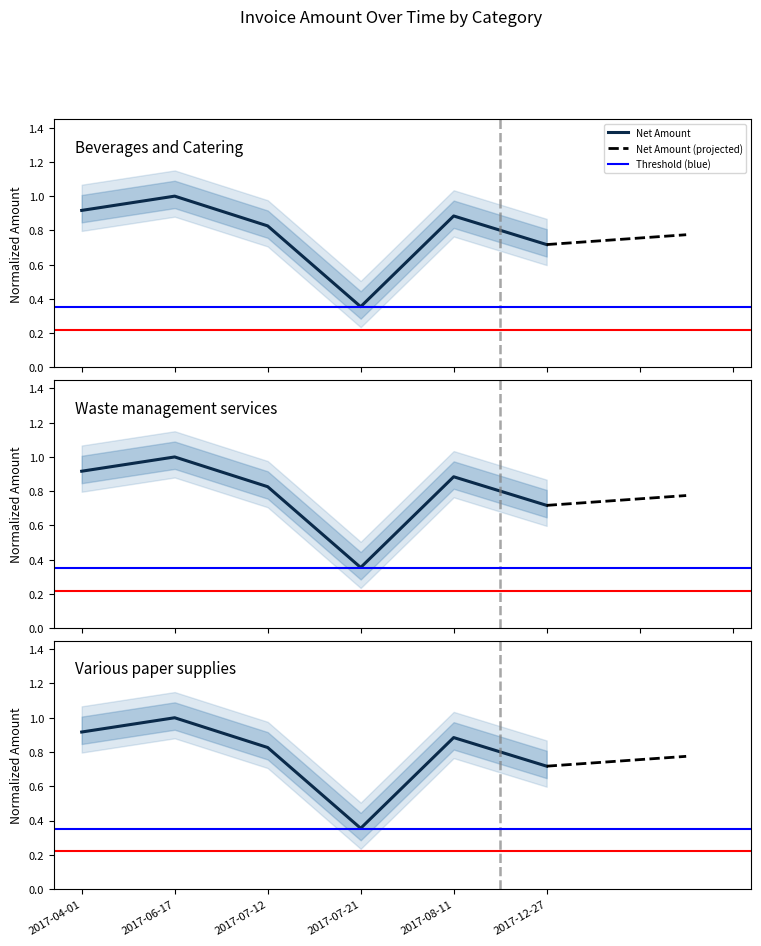

Between 2017-07-21 and 2017-08-11, which series saw the biggest shift?

Gross Amount